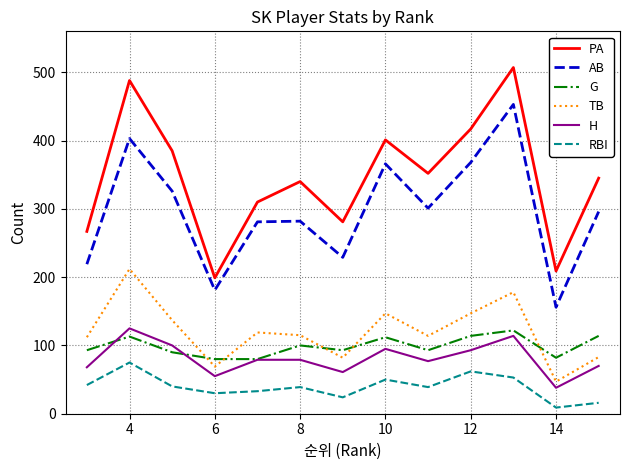

Which series has the largest range (max minus min)?

PA